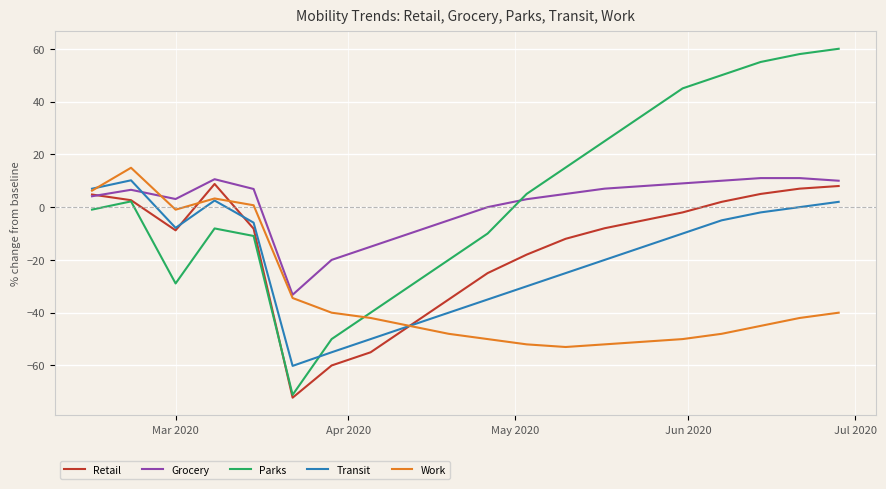

How many lines are shown in the chart?

5